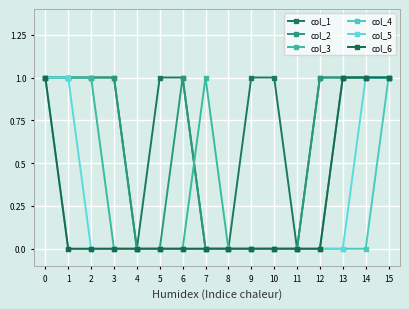

How many lines are shown in the chart?

6